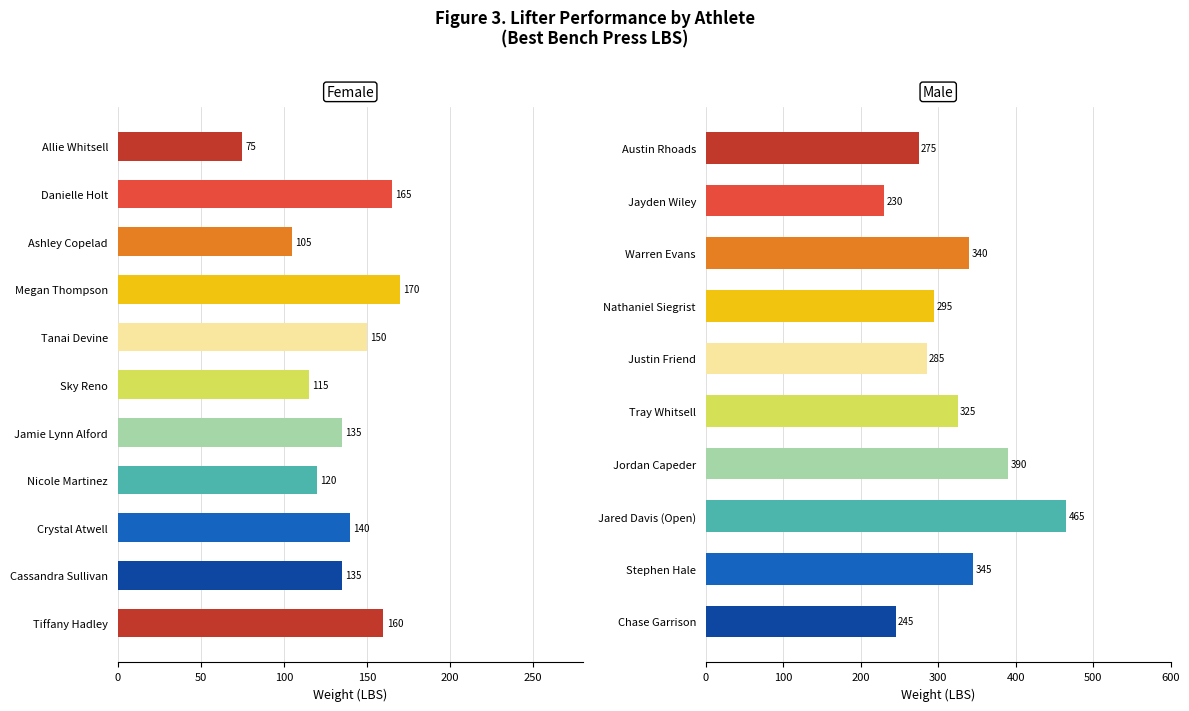

Is it true that the value at Austin Rhoads is 275?

True